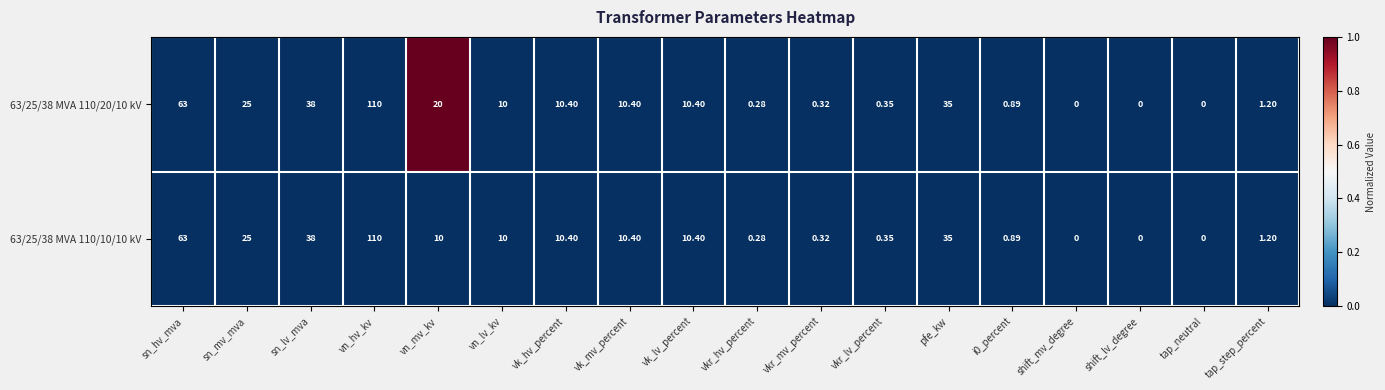

At which category is the sum across all series the highest?

vn_hv_kv